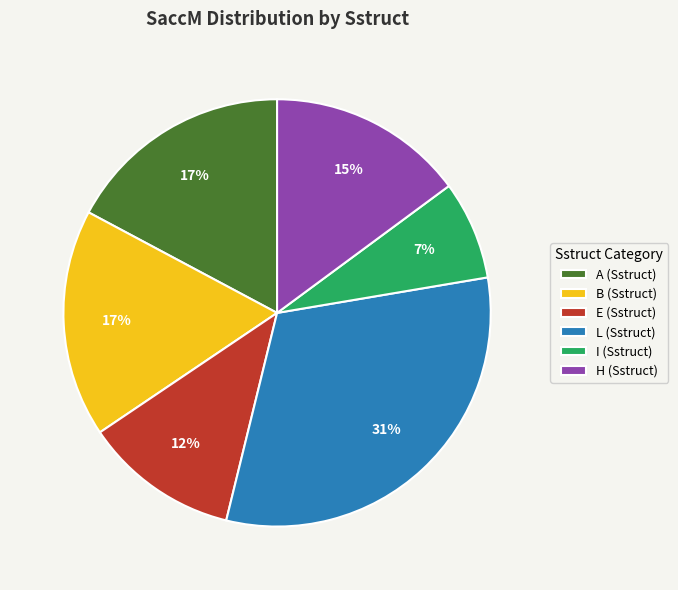

To the nearest percent, what is the average slice percentage?

17%